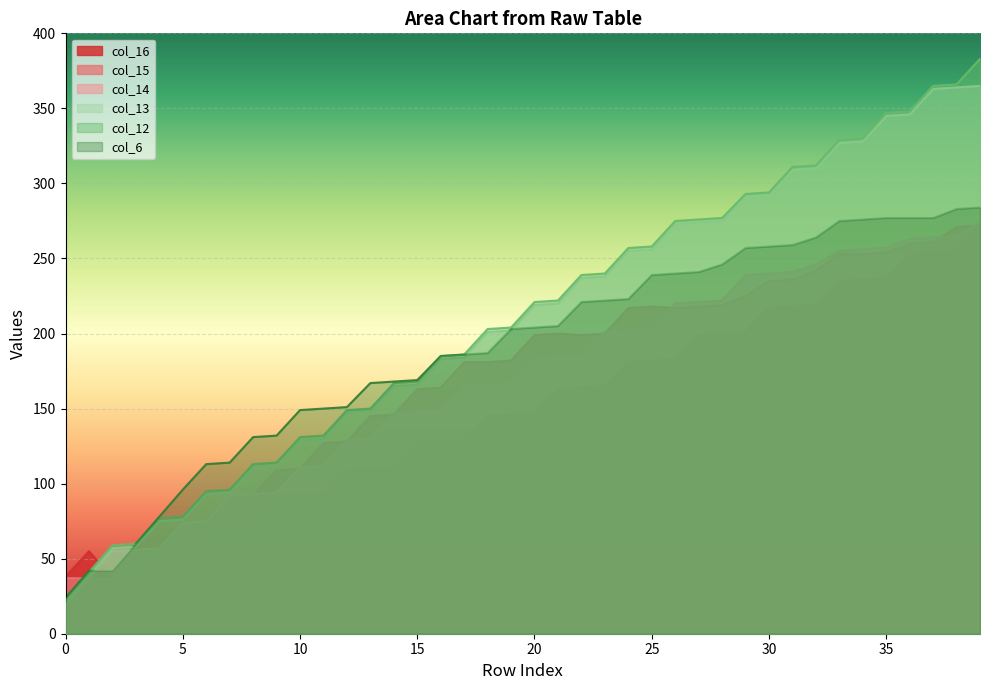

What is the greatest value displayed?

383